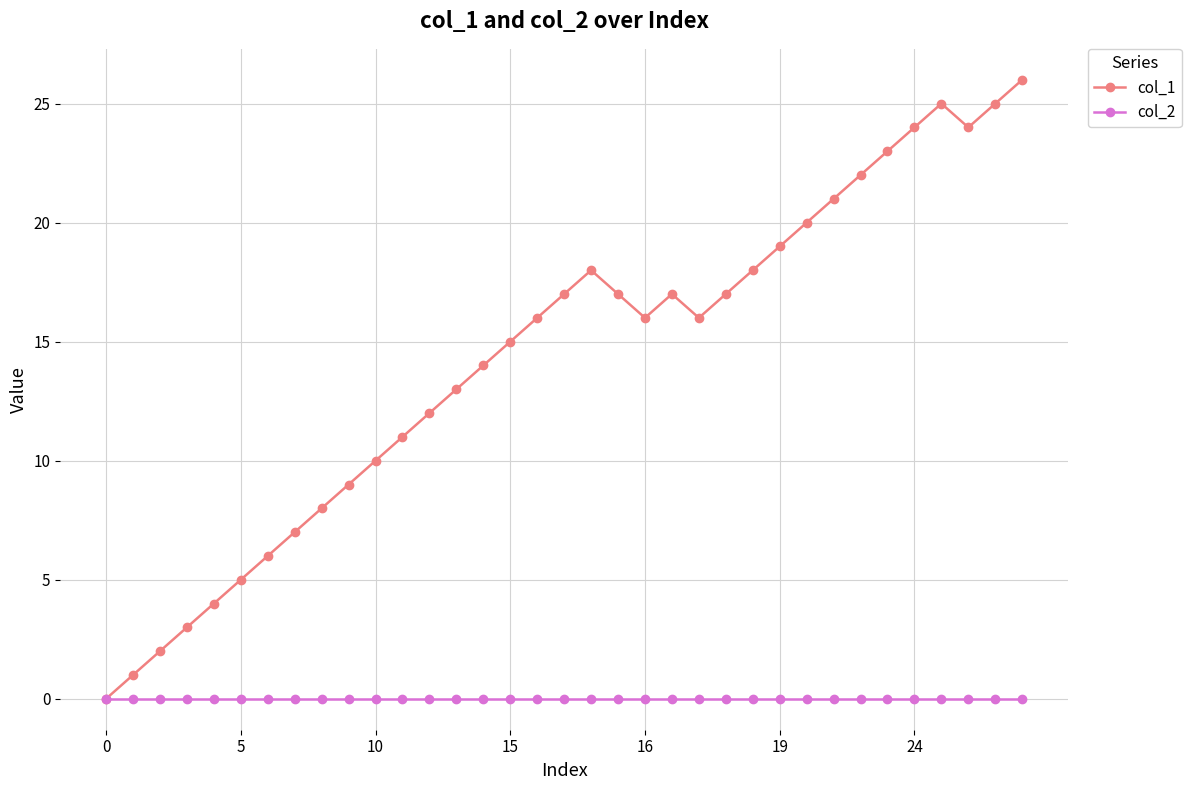

List the series in order of their peak value, highest first.

col_1, col_2